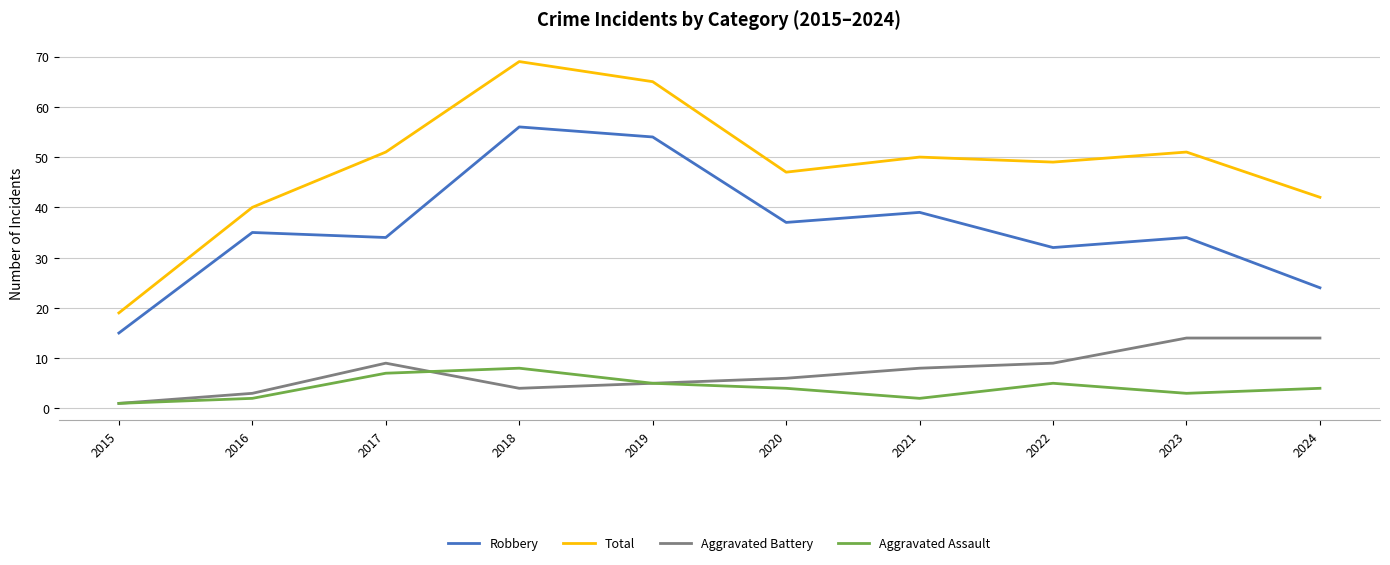

What is the average value of the Robbery series?

36